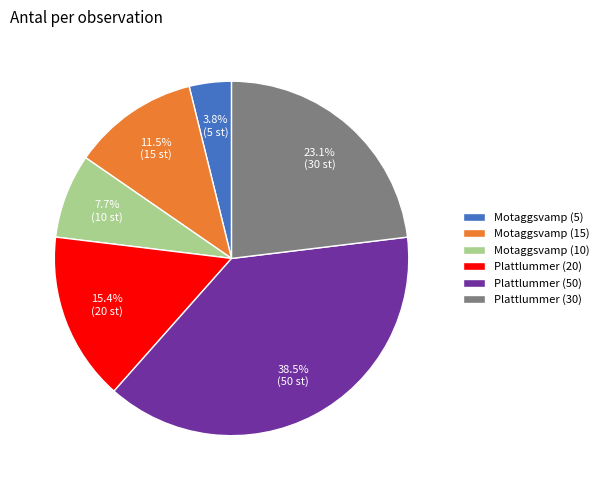

Is there any slice that represents more than half of the pie?

No